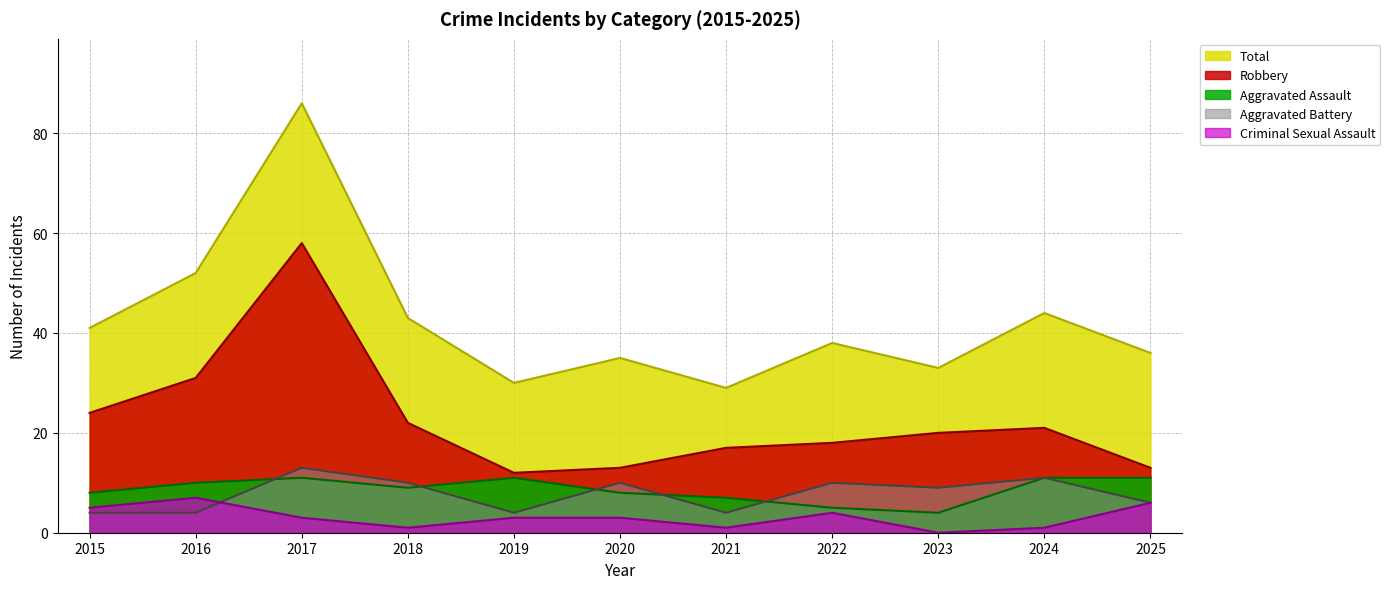

True or false: Aggravated Assault and Criminal Sexual Assault cross at least once.

False